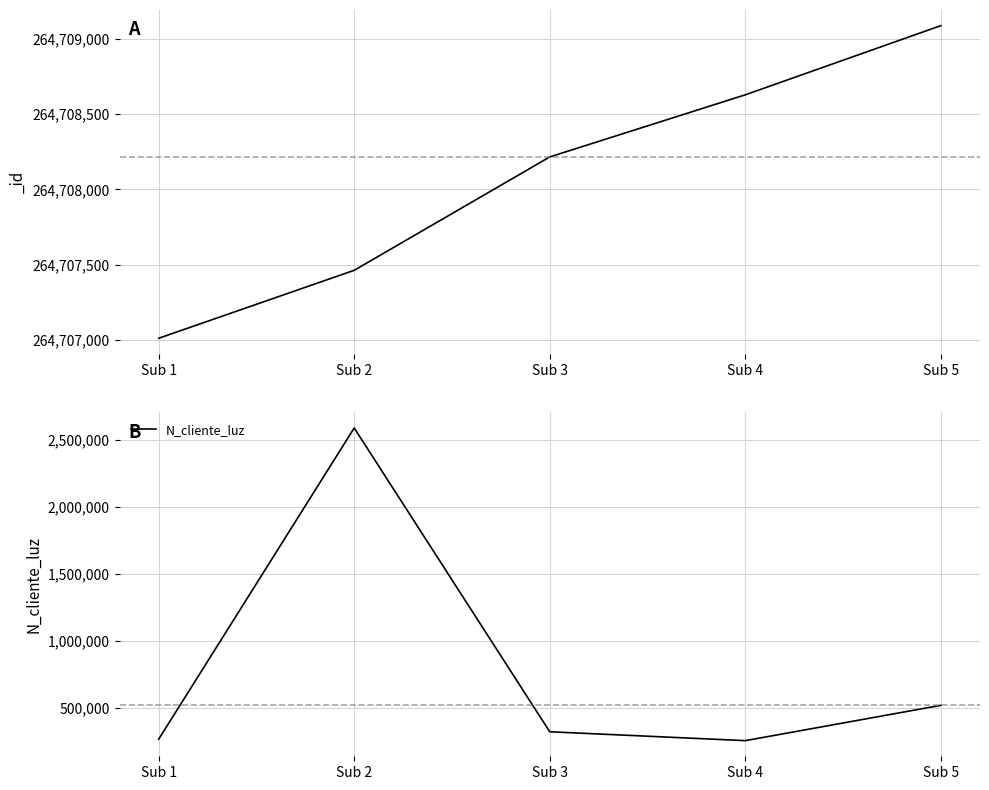

What is the sum of the values at Sub 3 and Sub 1?

593466